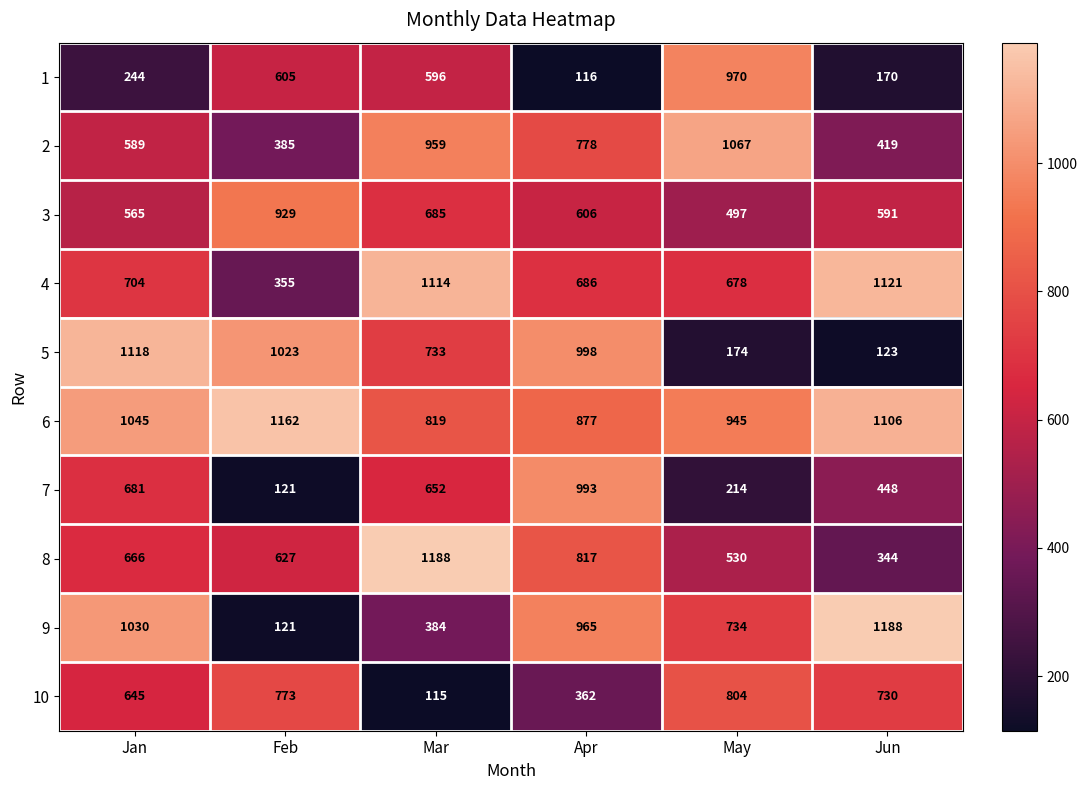

Count the number of data series in this chart.

10